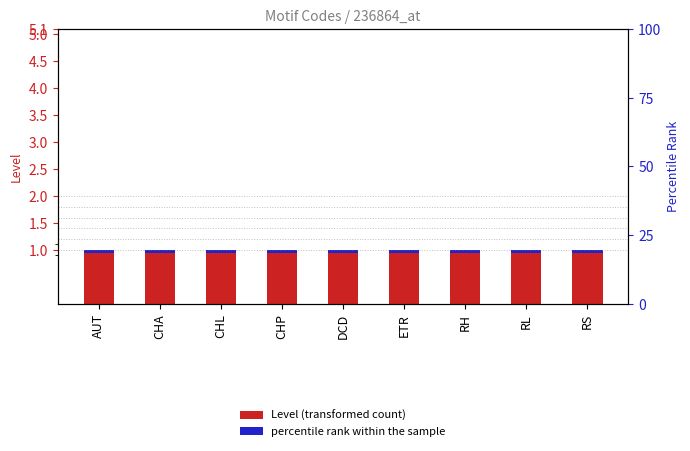

Reading right to left, list all the values displayed in this chart.

Level (transformed count): RS=1.0	RL=1.0	RH=1.0	ETR=1.0	DCD=1.0	CHP=1.0	CHL=1.0	CHA=1.0	AUT=1.0
percentile rank within the sample: RS=0.1	RL=0.1	RH=0.1	ETR=0.1	DCD=0.1	CHP=0.1	CHL=0.1	CHA=0.1	AUT=0.1